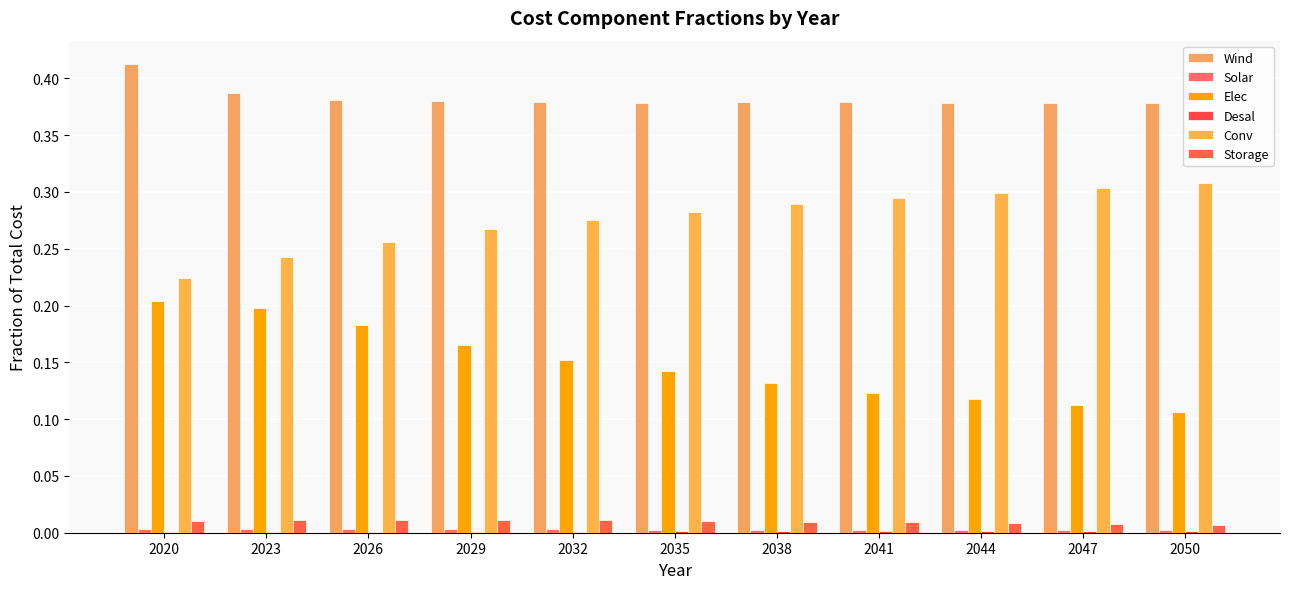

Does the chart contain stacked bars?

No